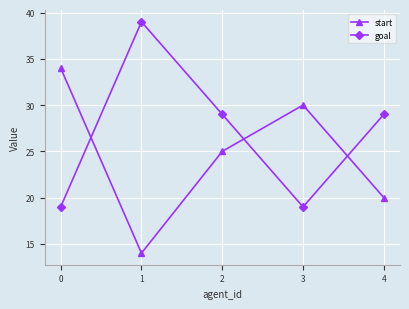

What is the average value of the goal series?

27